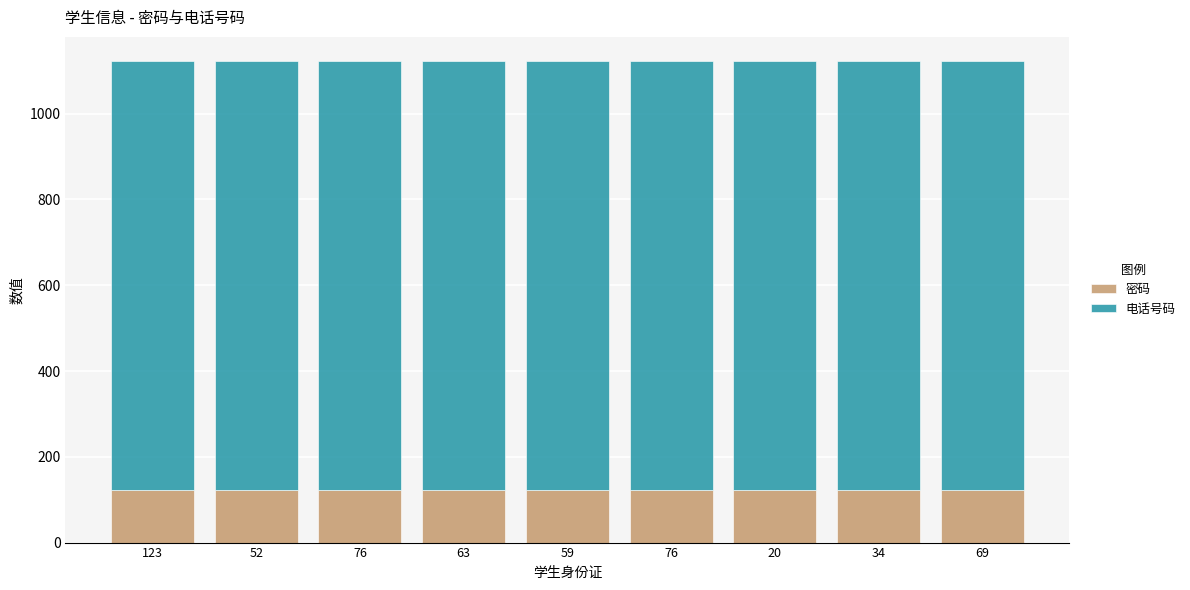

What are all the series names shown in the legend?

密码, 电话号码